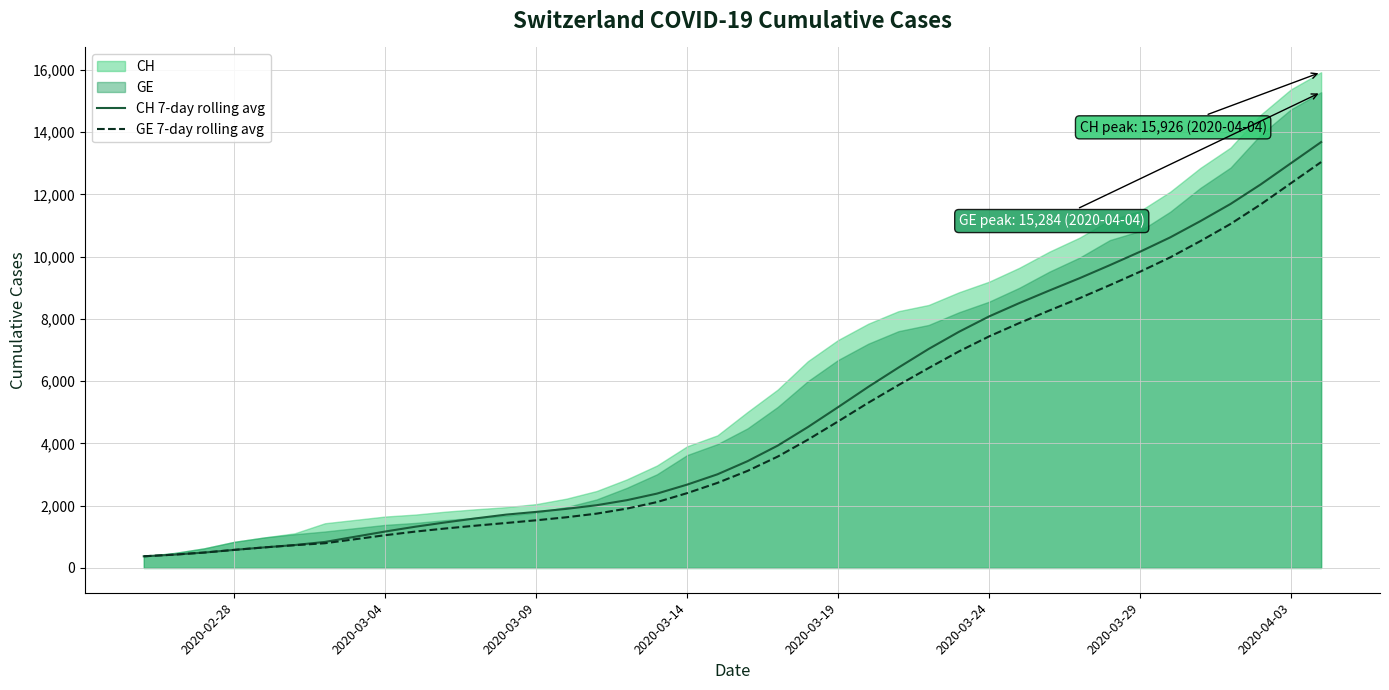

True or false: GE 7-day rolling avg has more than 1 interior local peaks.

False